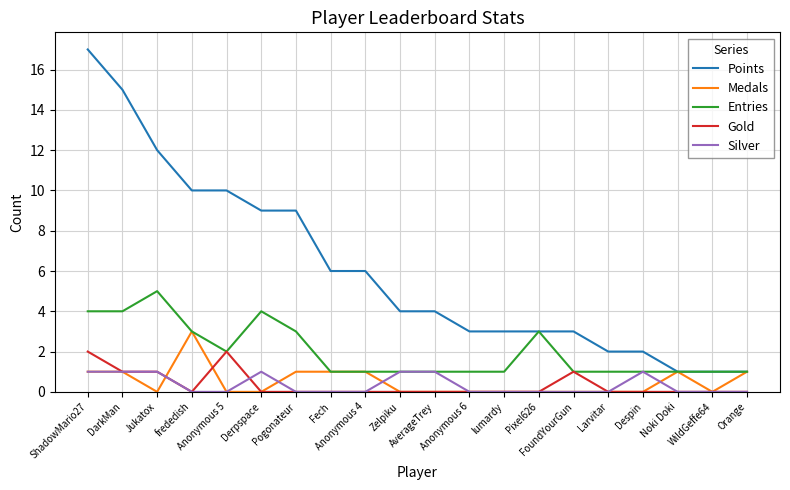

What is the maximum value shown in the chart?

17